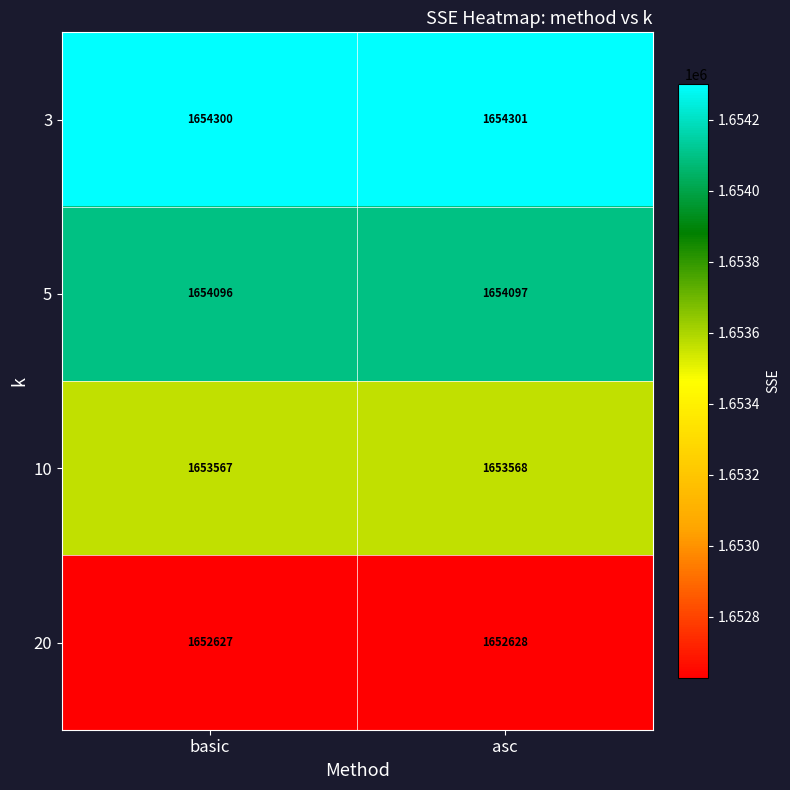

At which category is the sum across all series the highest?

asc